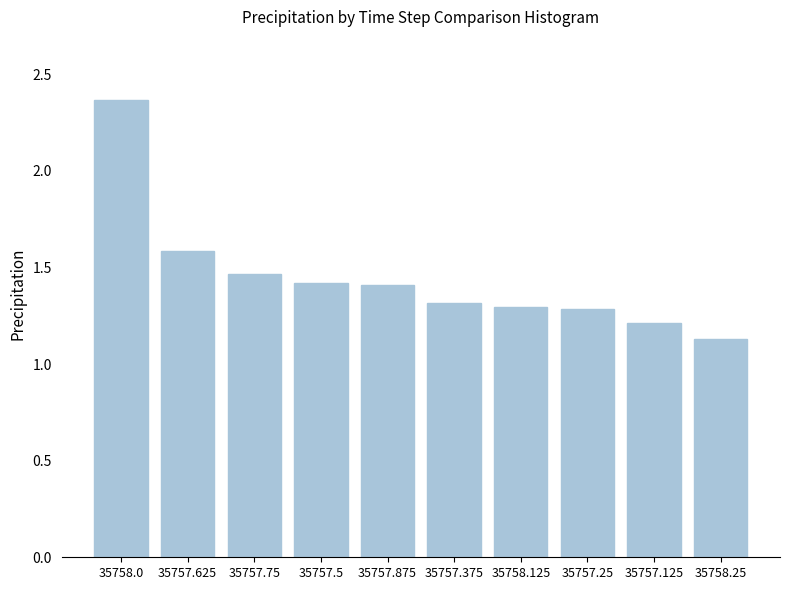

What is the change in value from 35757.75 to 35757.25?

-0.2